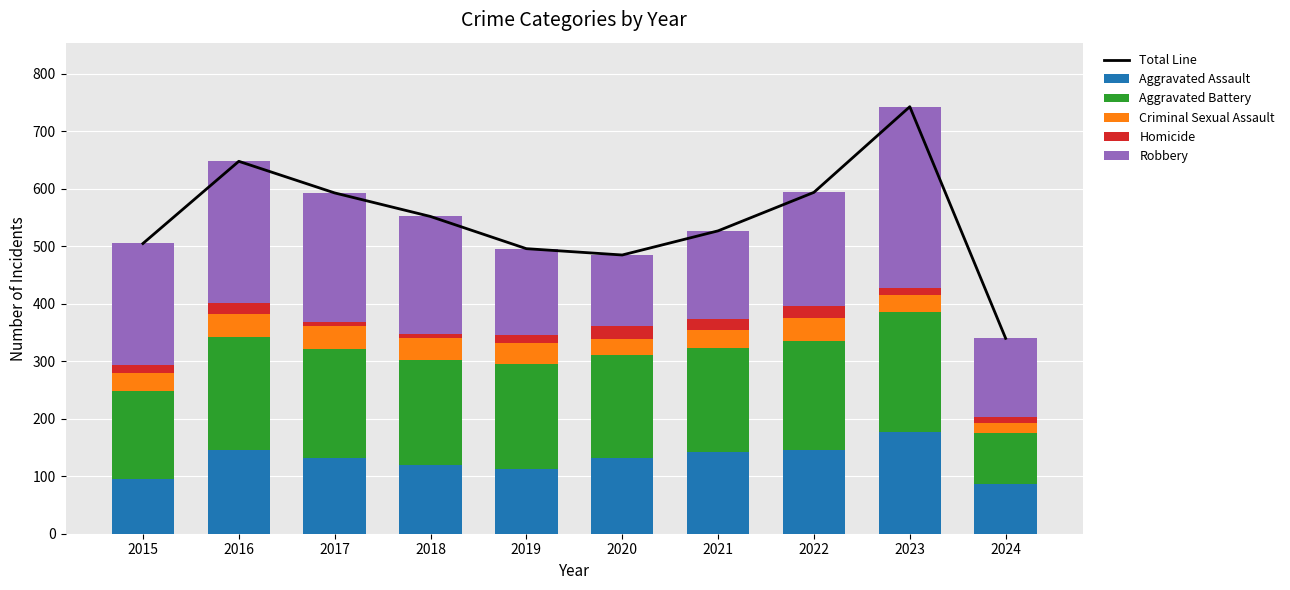

What value does the Criminal Sexual Assault series have at 2020?

28